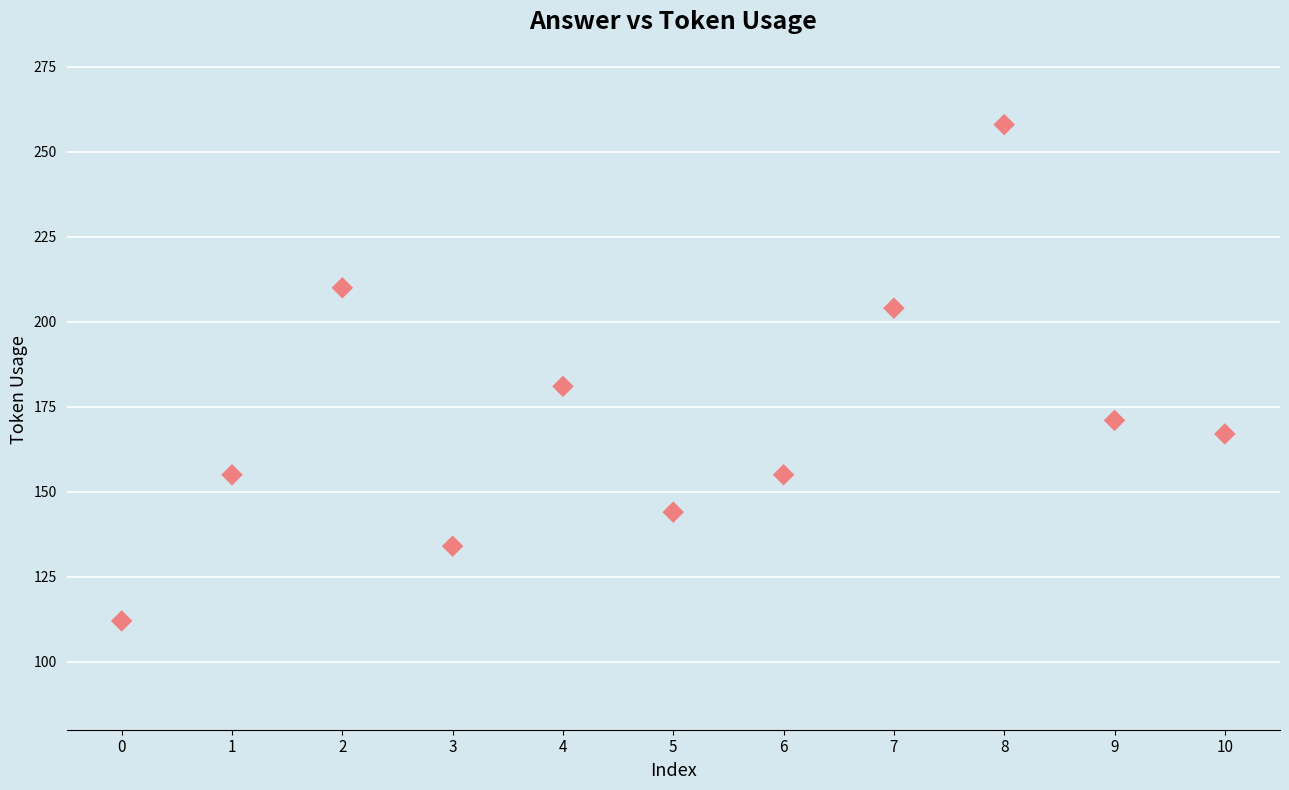

What Y value in the scatter plot is closest to 185?

181